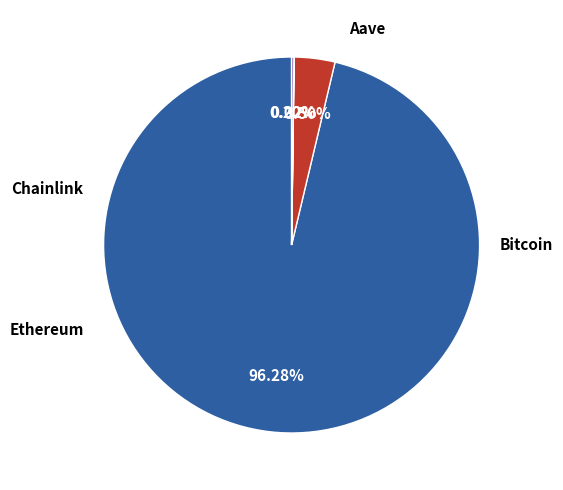

Count the number of slices in the pie.

4